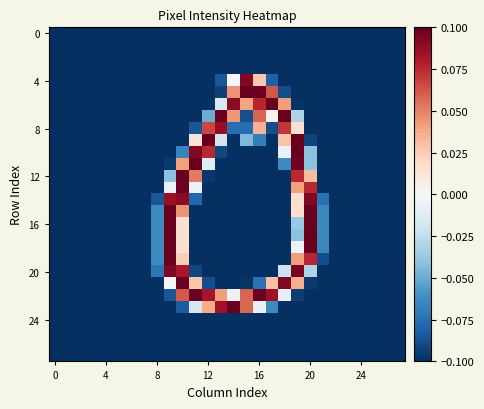

Which series has the largest range (max minus min)?

12